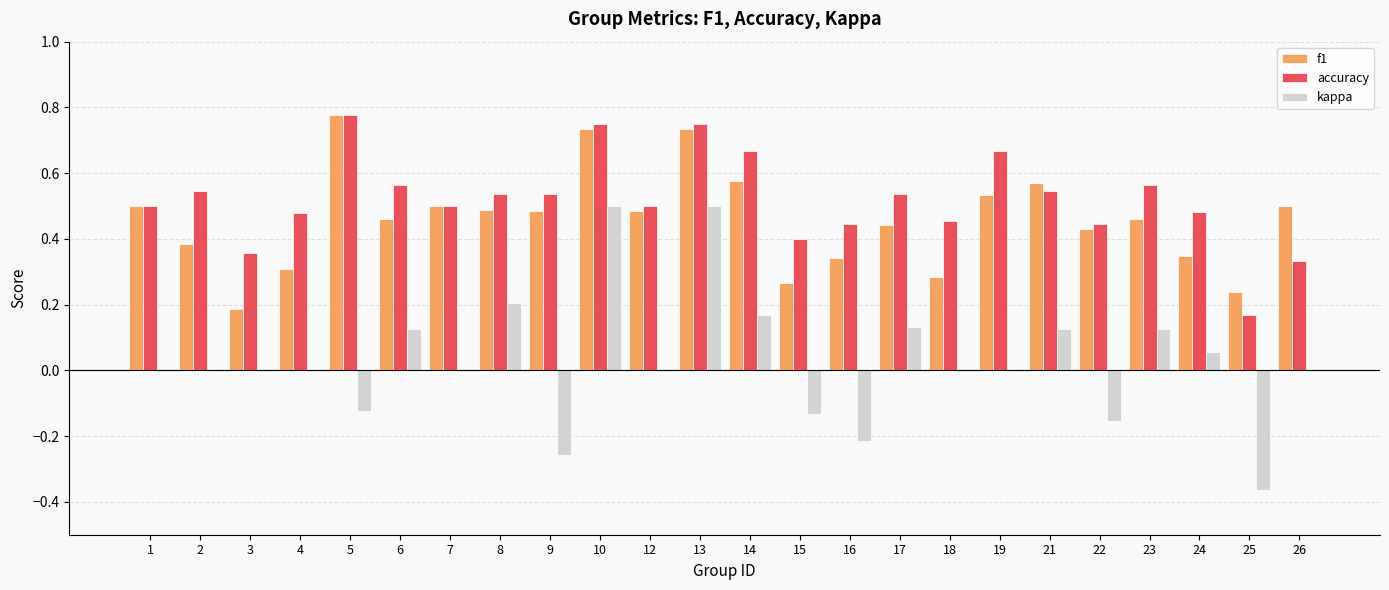

Between 16 and 23, which series saw the biggest shift?

kappa